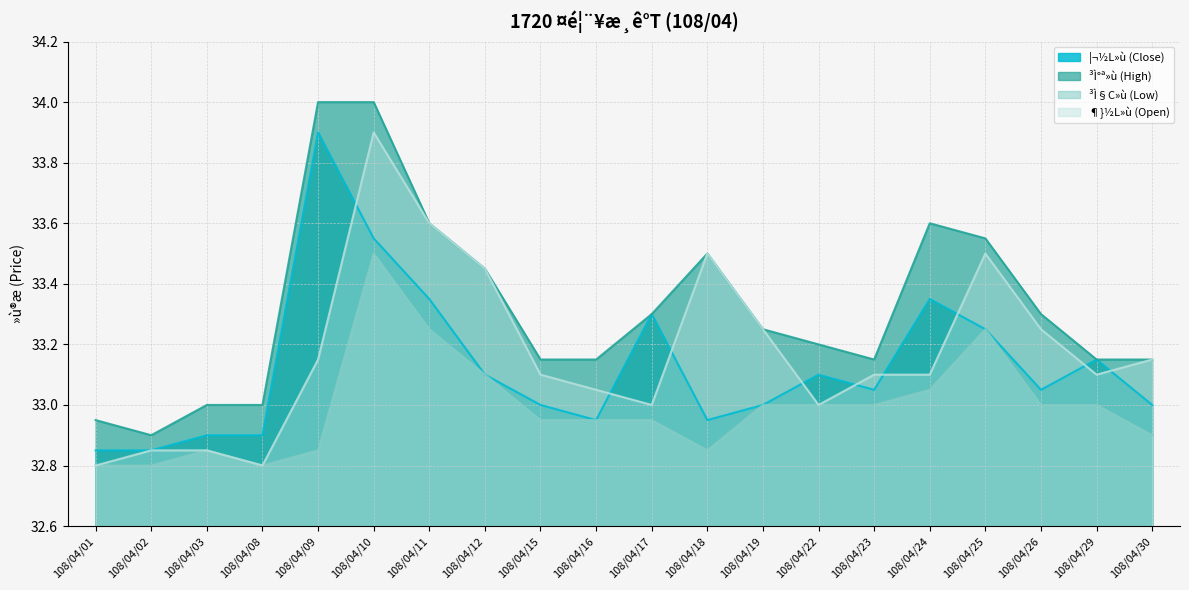

True or false: ³Ì°ª»ù (High) has a value of 50.7 at 108/04/15.

False